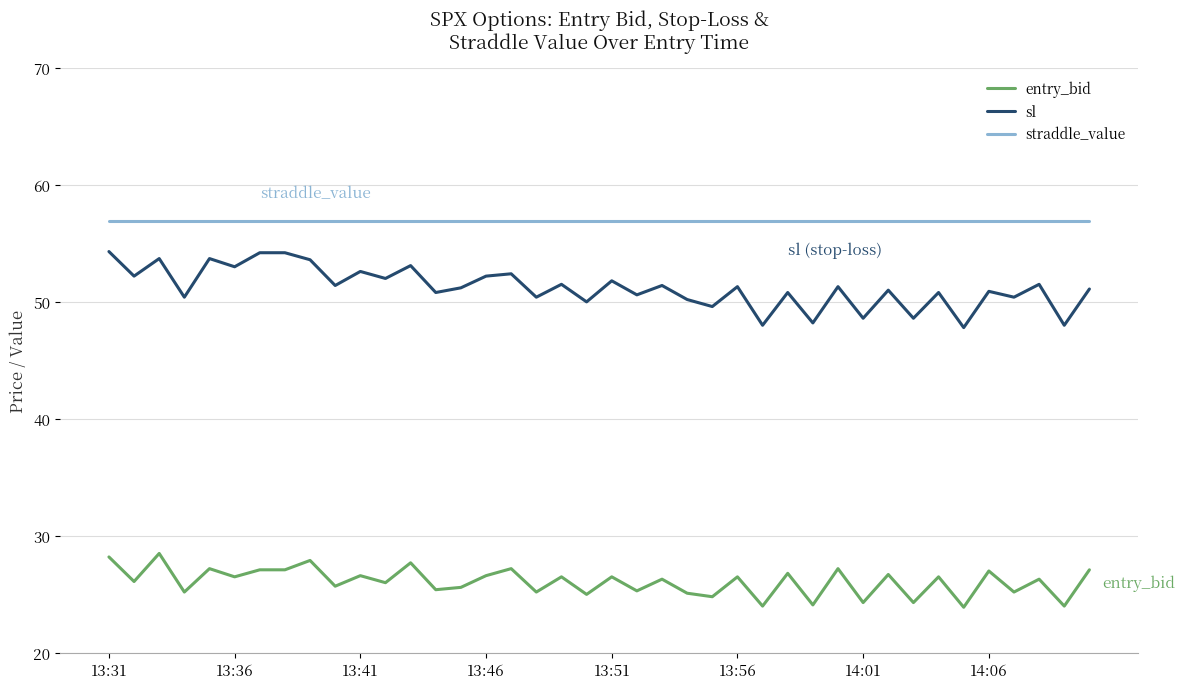

True or false: sl and straddle_value intersect in this chart.

False